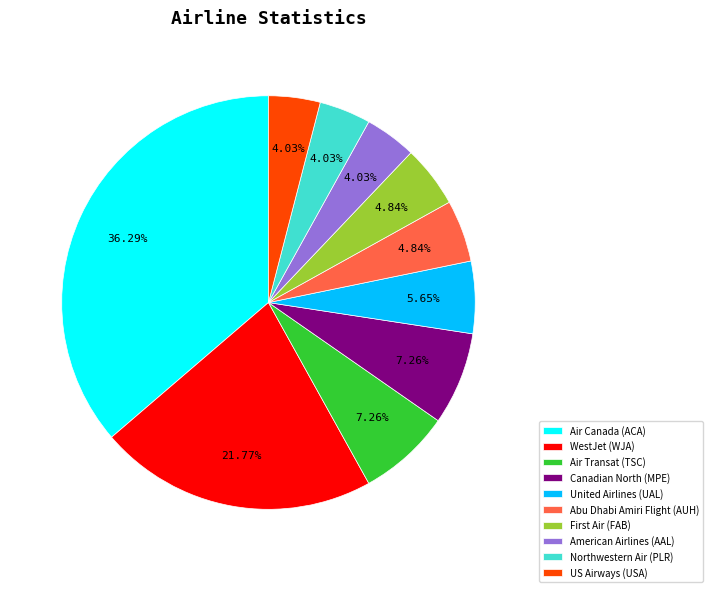

How many segments does this pie chart have?

10